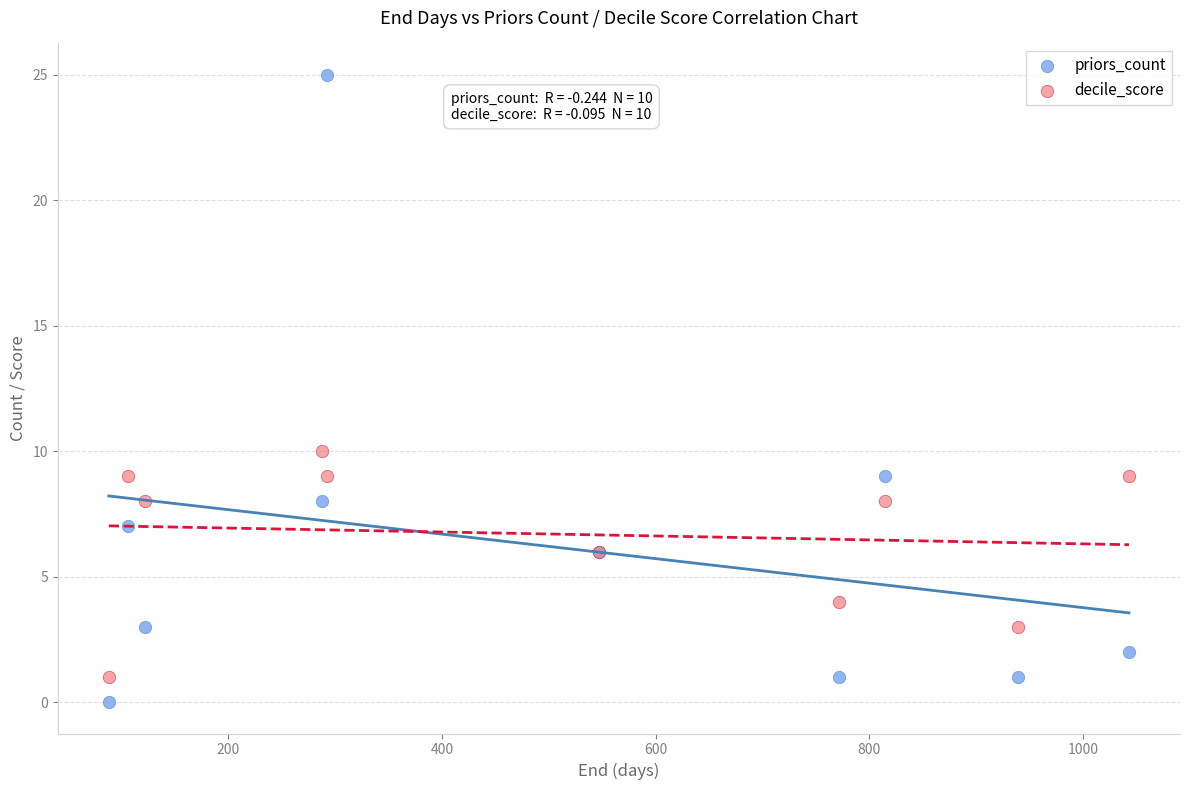

Across all series, what Y value is closest to 12?

10